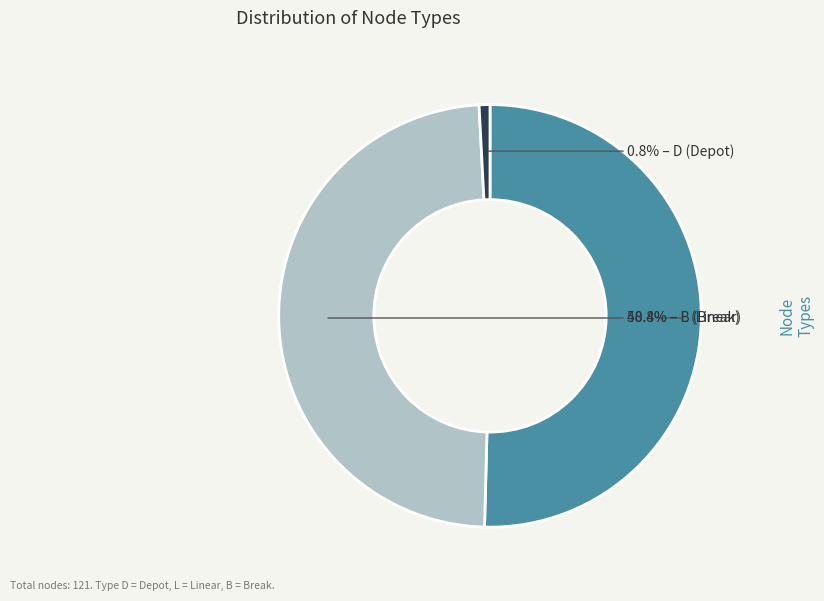

Is there any slice that represents more than half of the pie?

Yes